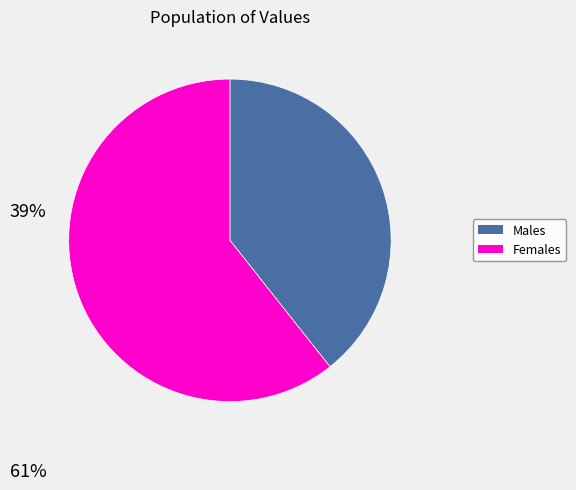

How many slices are in this pie chart?

2